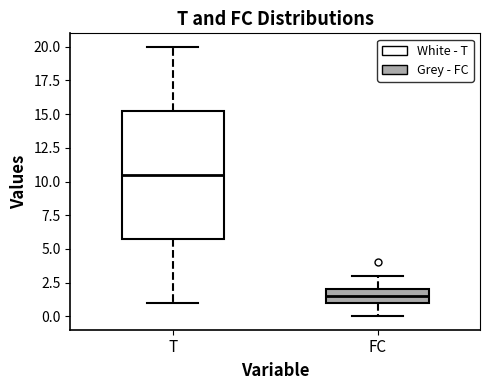

Which box has the lowest median line?

FC